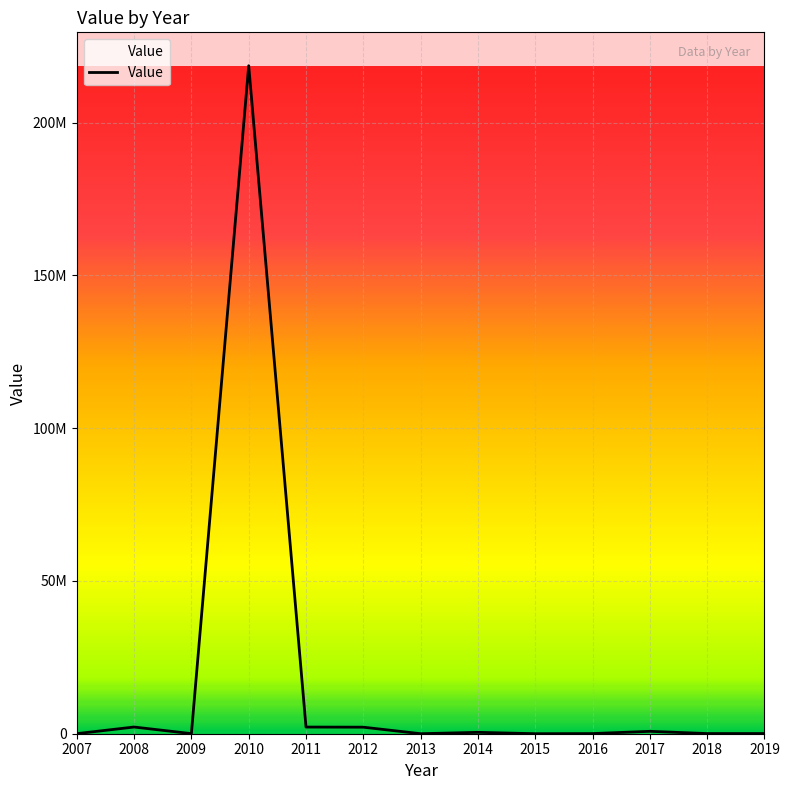

What is the change in value from 2007 to 2018?

+29781